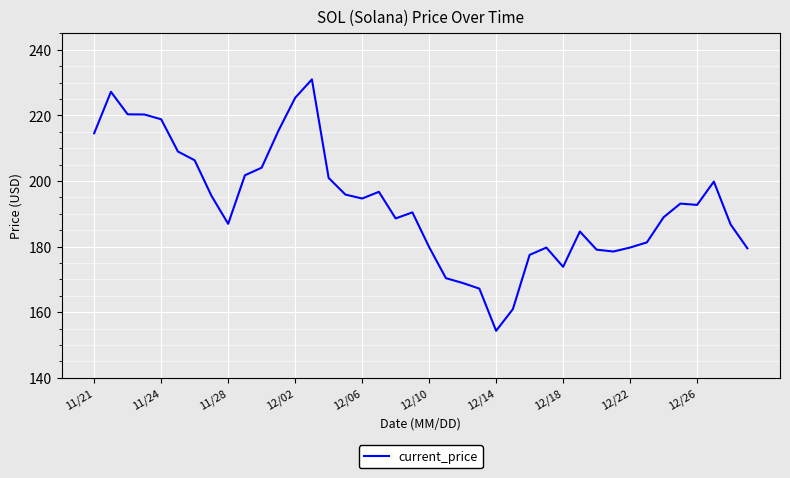

What is the difference between the second highest and minimum values?

72.9